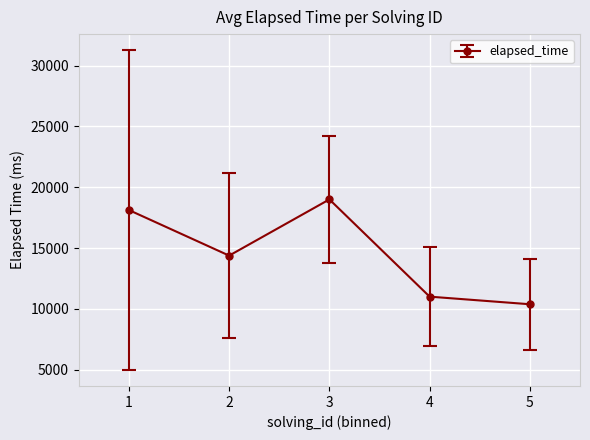

Is it true that the value at 2 is 14375?

True